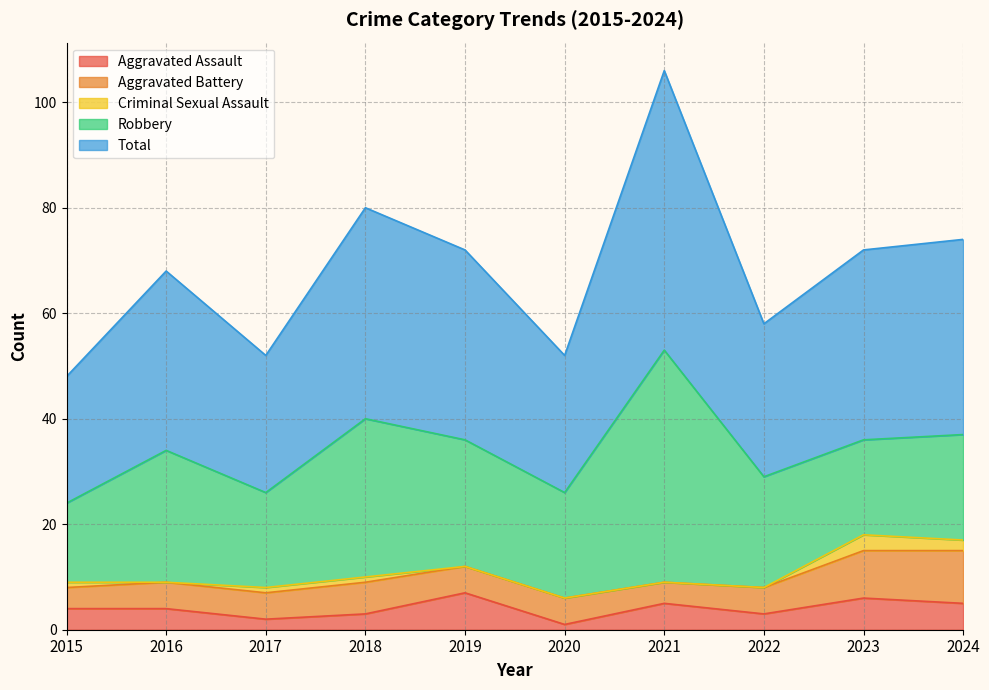

Does the chart display data point markers on the line(s)?

No